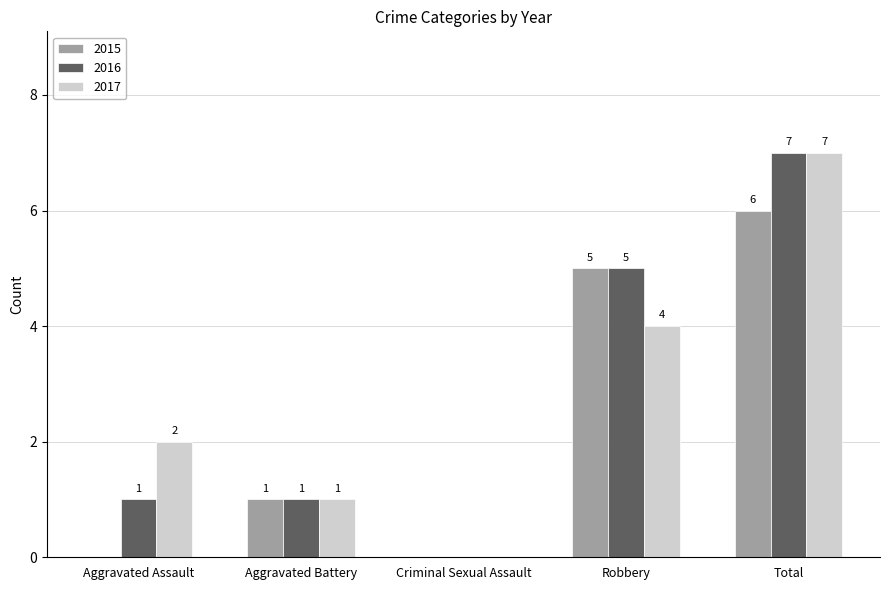

True or false: 2017 has a value of 3 at Total.

False